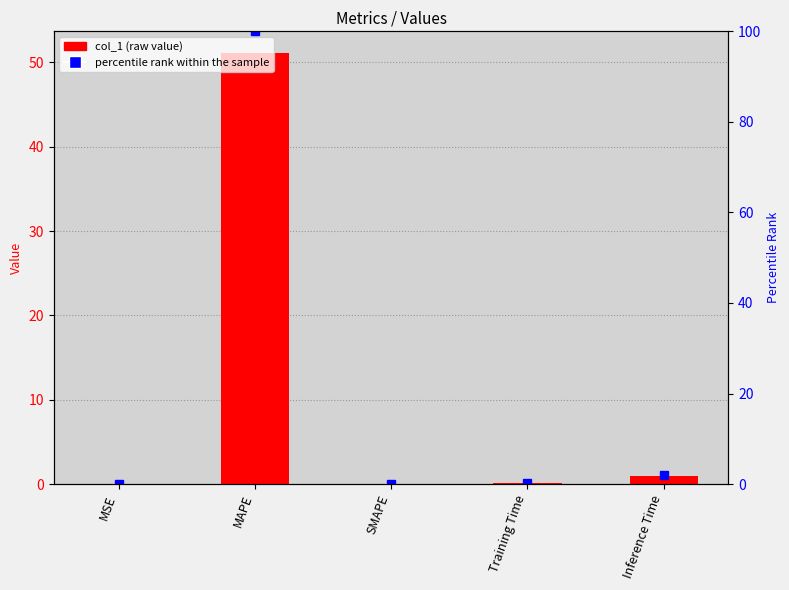

At how many categories does at least one series exceed 57?

1